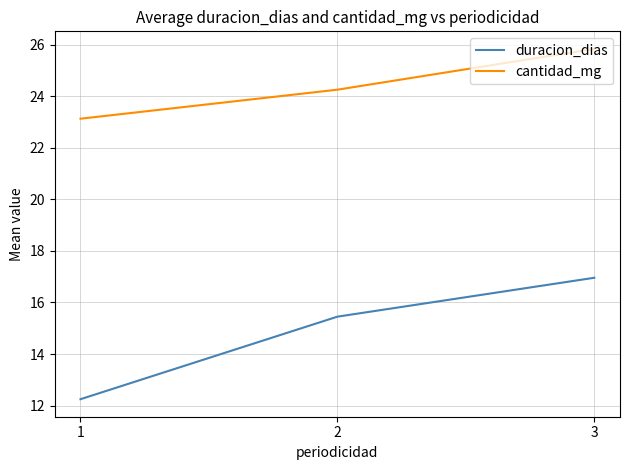

At which category is the sum across all series the highest?

3